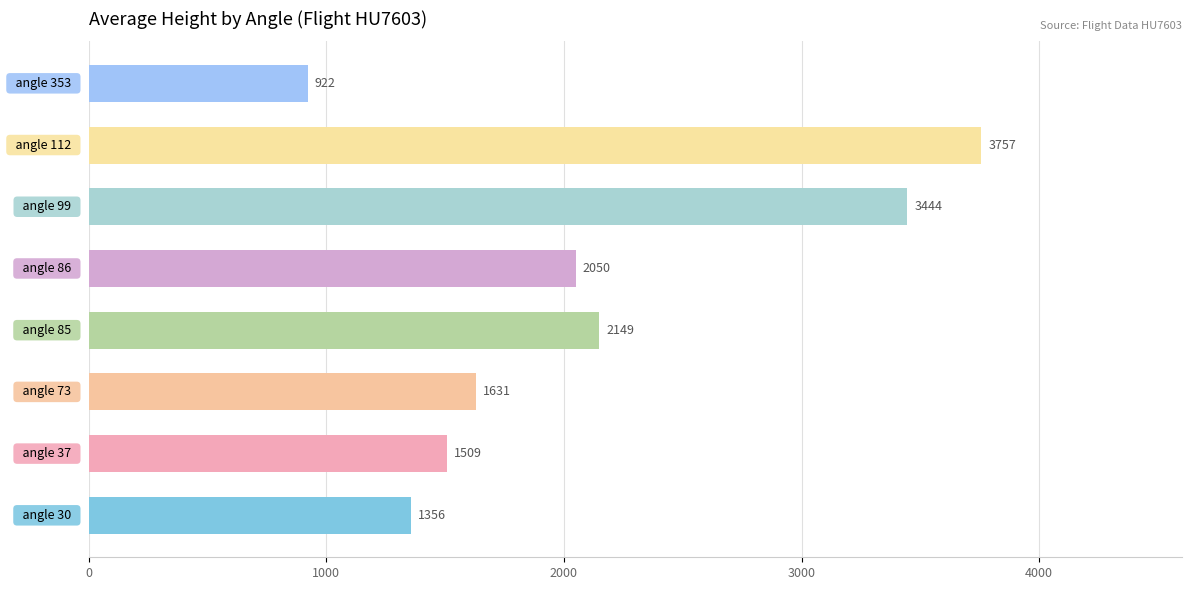

What is the maximum value shown in the chart?

3756.7